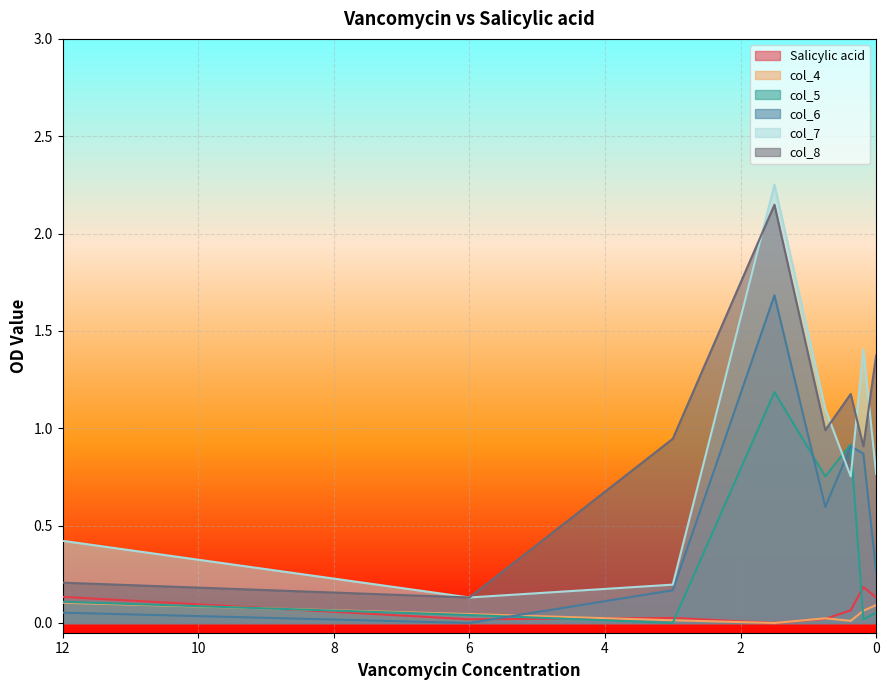

True or false: col_4 and col_8 cross at least once.

False